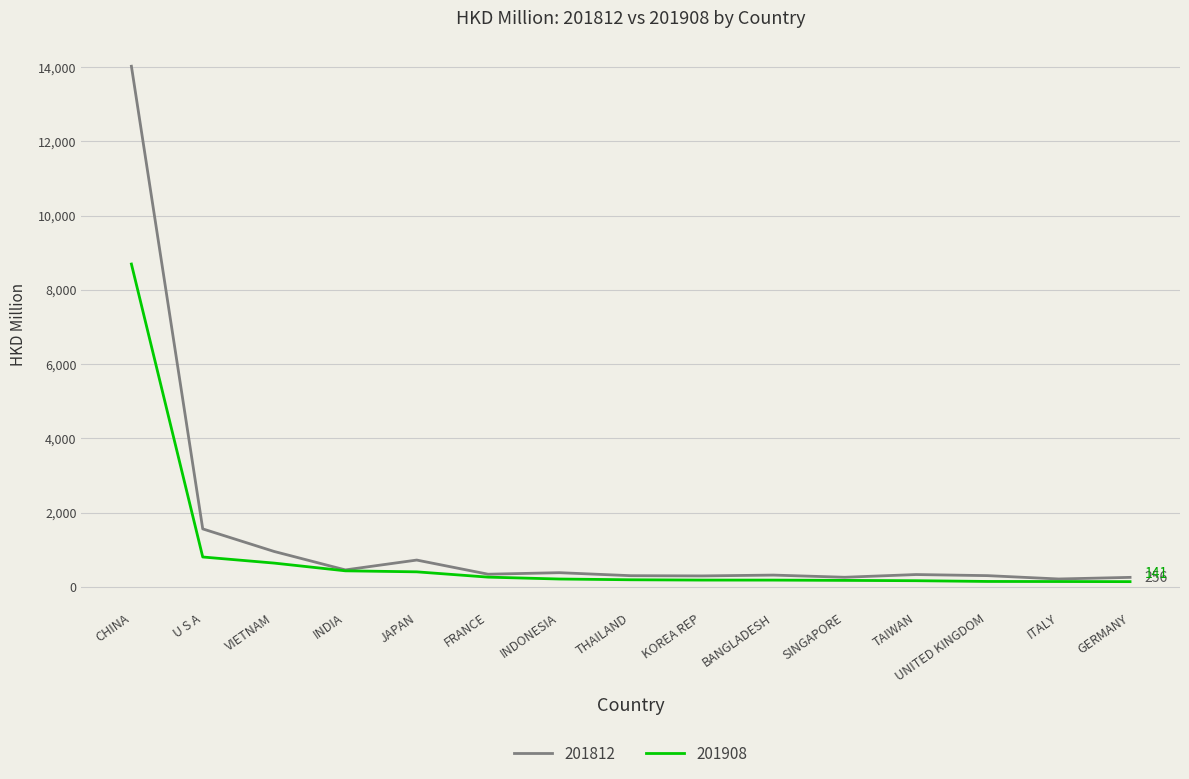

What is the sum of the 201812 values at TAIWAN and GERMANY?

588.6